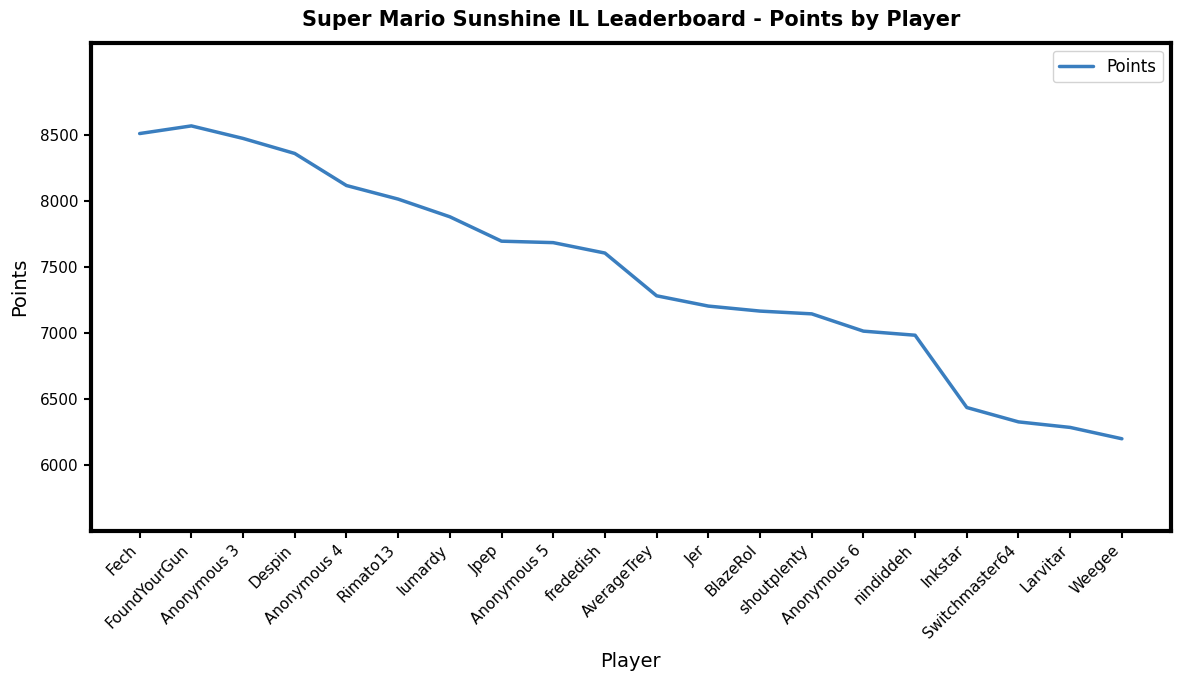

What is the minimum value shown in the chart?

6197